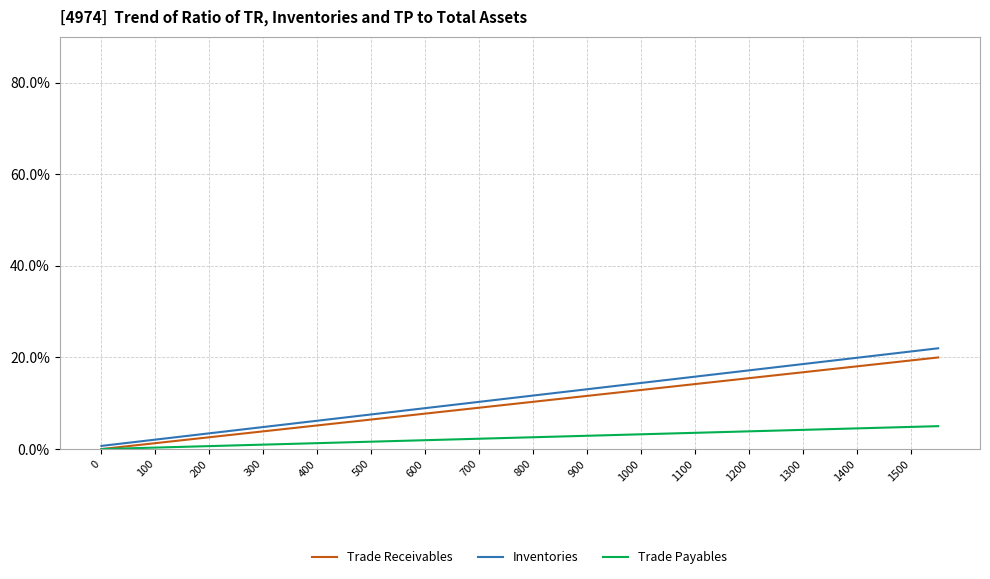

Which series has the widest spread of values?

Inventories